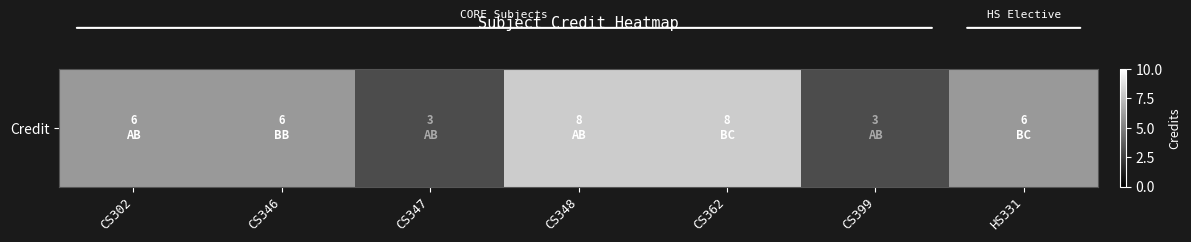

Rank the categories by value from lowest to highest.

CS347, CS399, CS302, CS346, HS331, CS348, CS362